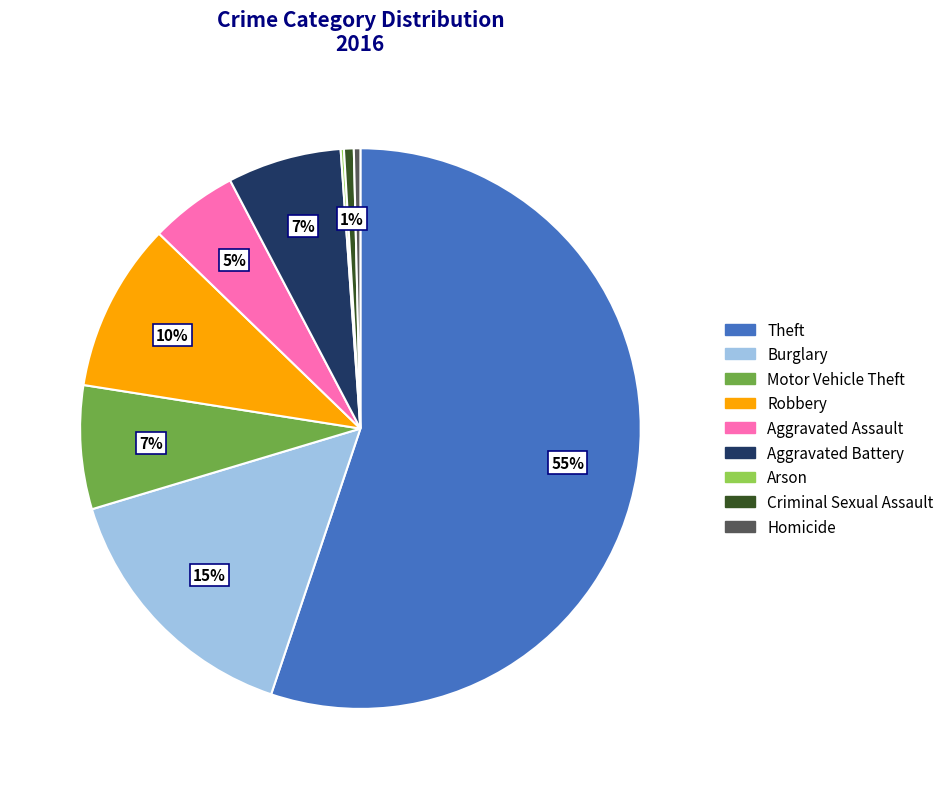

What percentage is the Criminal Sexual Assault slice, to the nearest percent?

1%